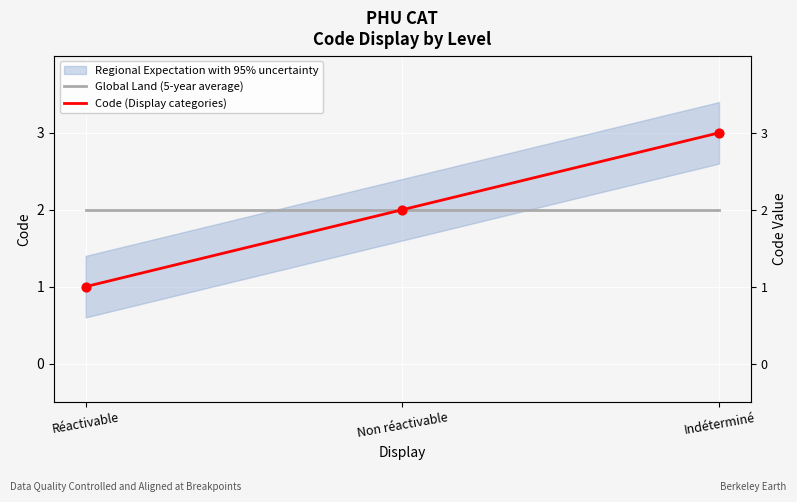

Is the value of Code (Display categories) at Indéterminé greater than the value of Global Land (5-year average) at Non réactivable?

Yes